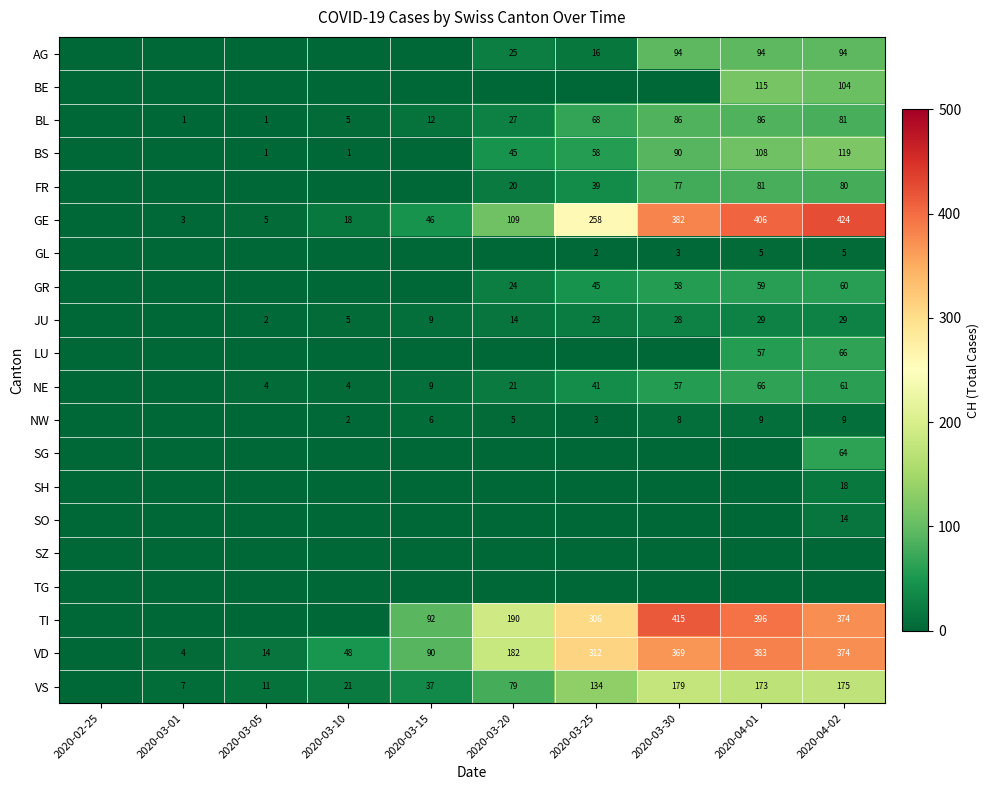

Is it true that NE equals 2 at 2020-03-05?

False